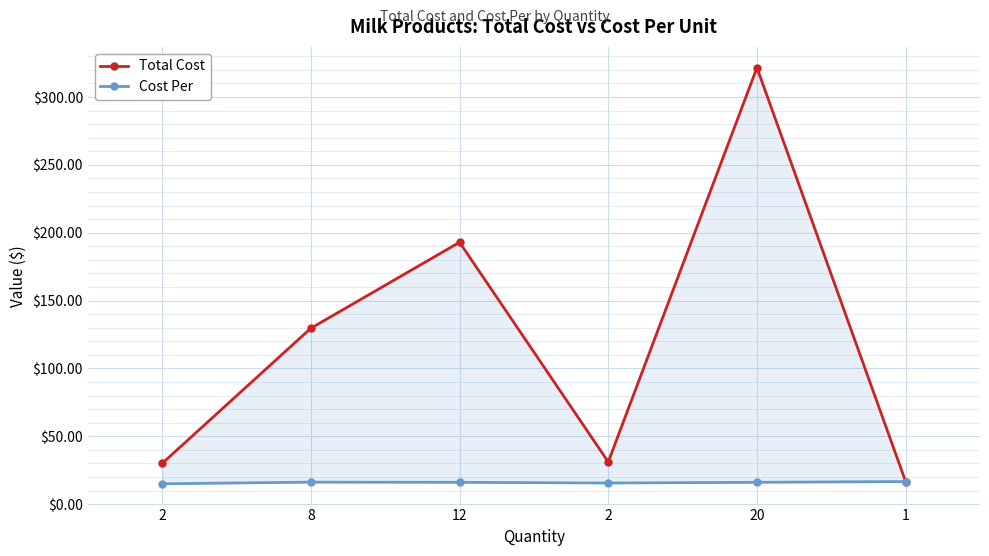

Which category has the lowest value across all series?

2